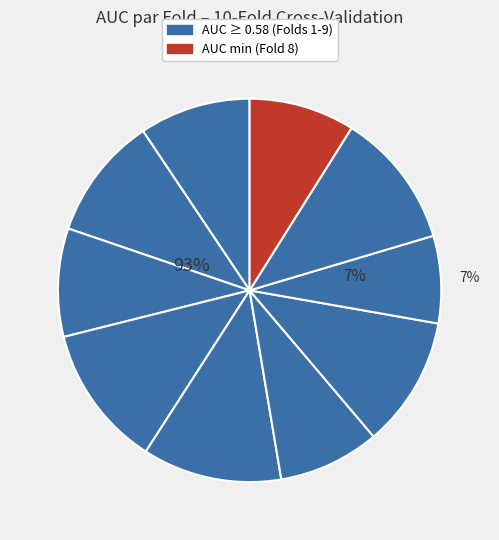

To the nearest percent, what portion does Fold 9 represent?

11%